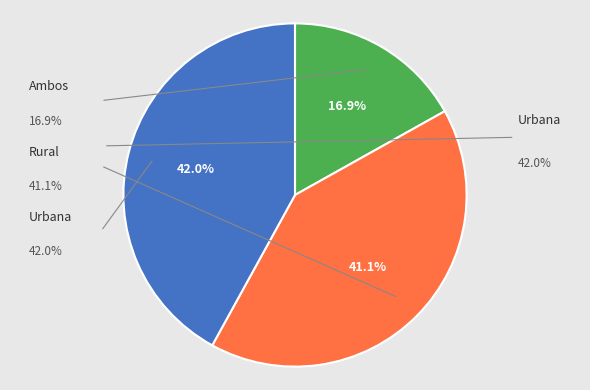

To the nearest percent, what is the difference between the largest and smallest slice percentages?

25%